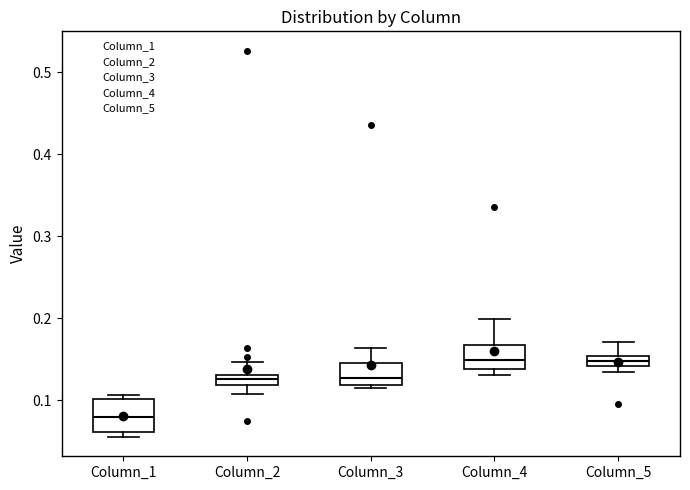

Comparing the boxes themselves (not the whiskers), which one is the tallest?

Column_1